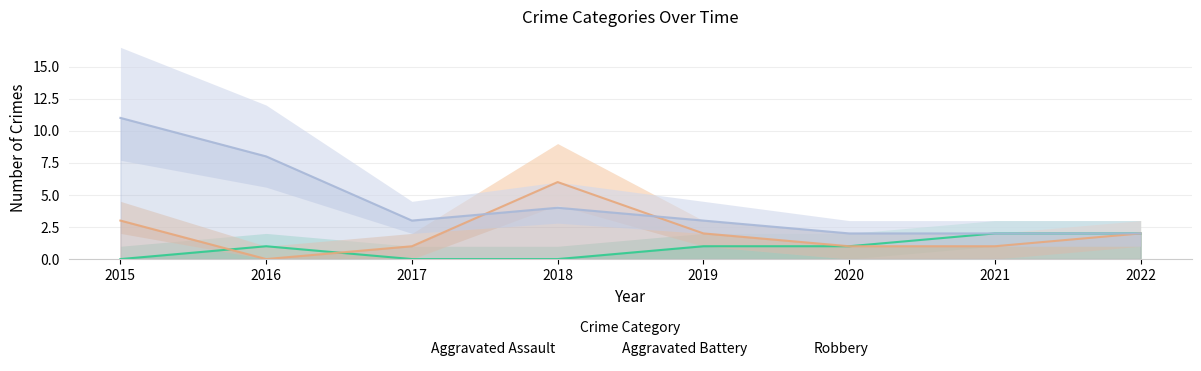

True or false: Aggravated Assault has more than 2 interior local peaks.

False